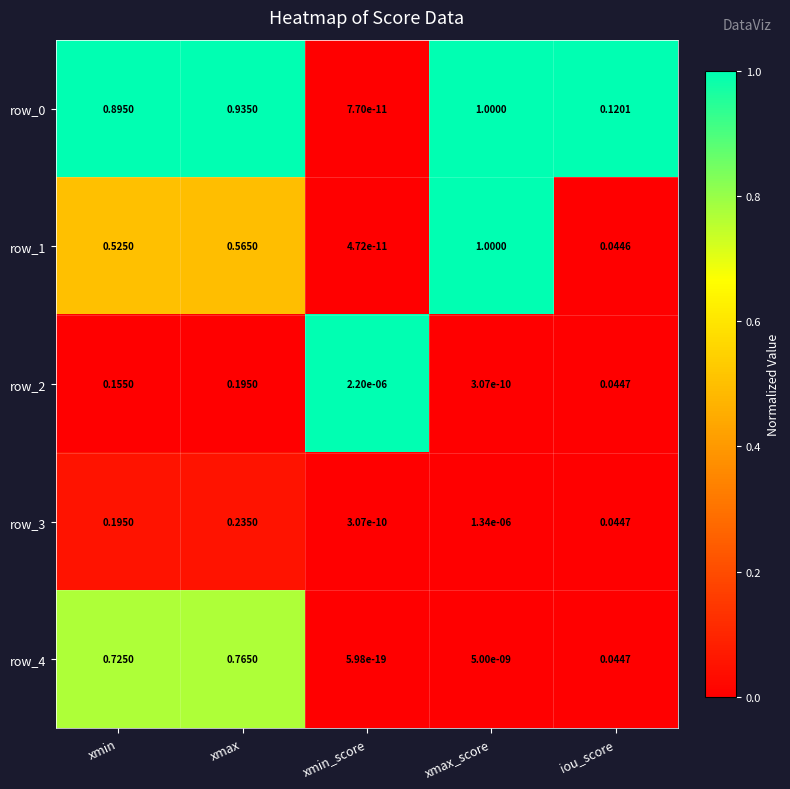

Which category has the highest value in the row_4 series?

xmax